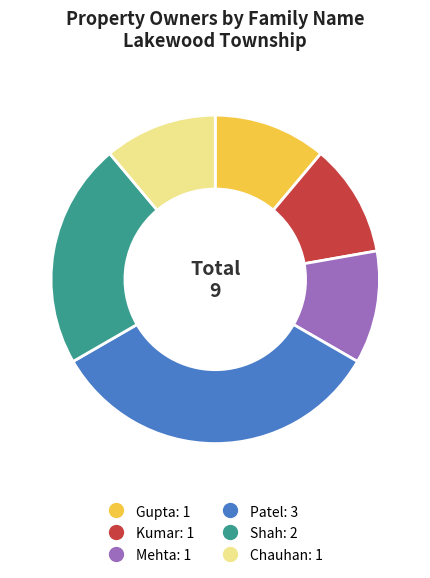

Is it true that Shah is 22% of the pie?

True